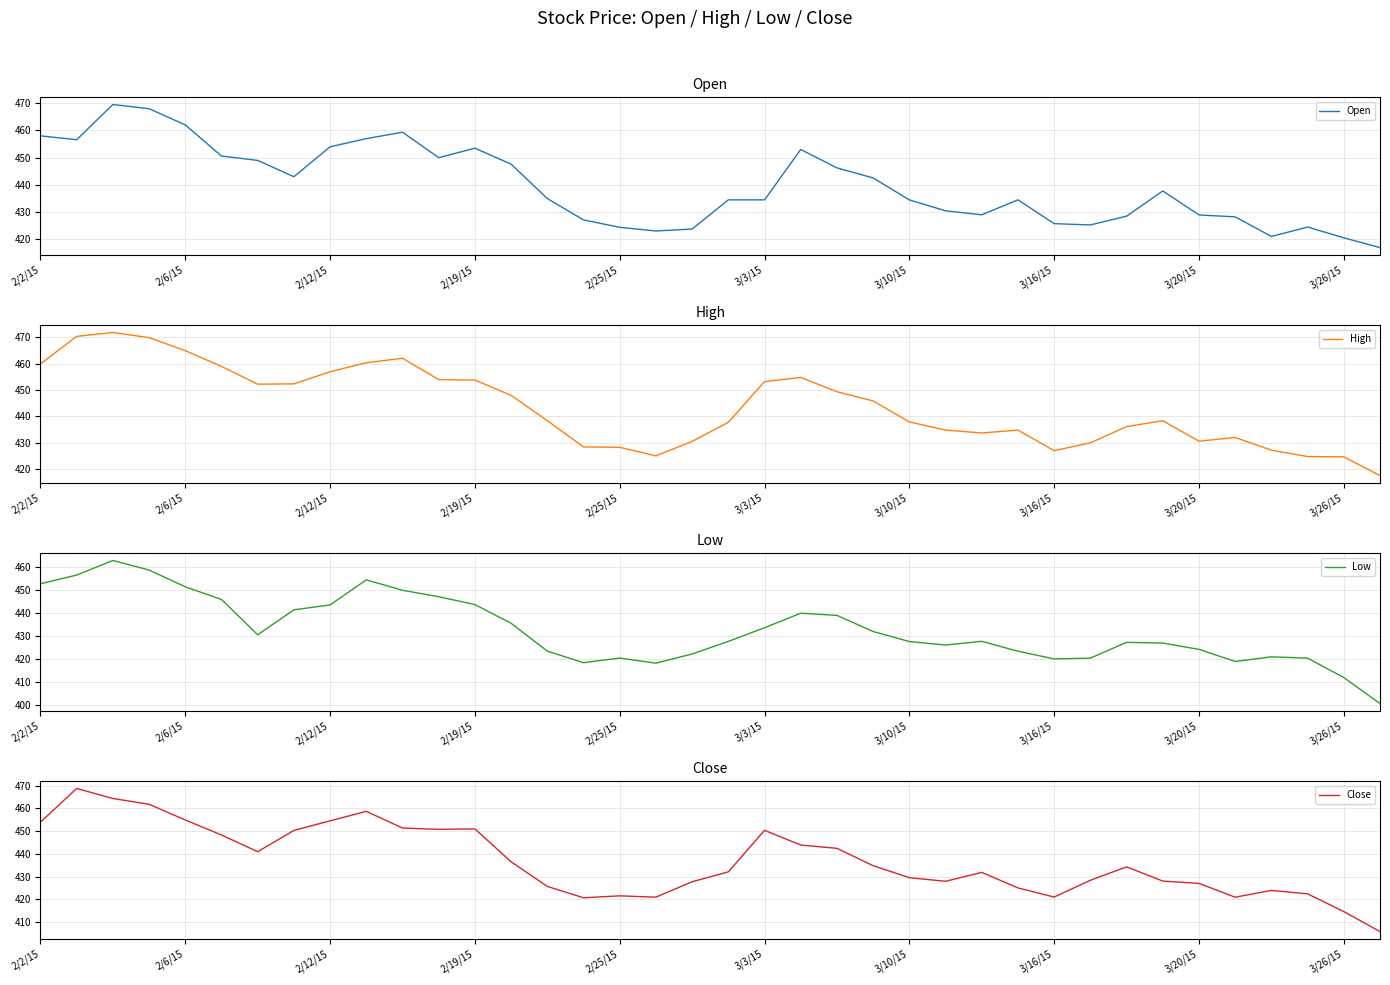

What is the average value of the Open series?

439.7